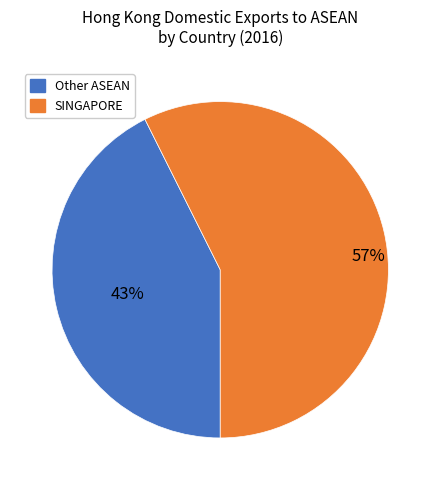

Is there a majority slice in this chart?

Yes